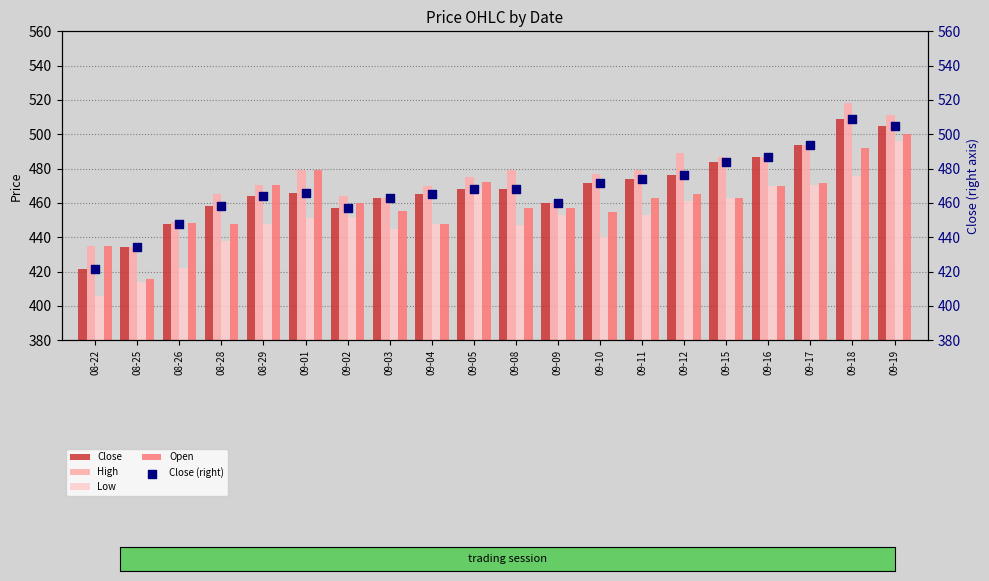

Which series has the largest total across all categories?

High